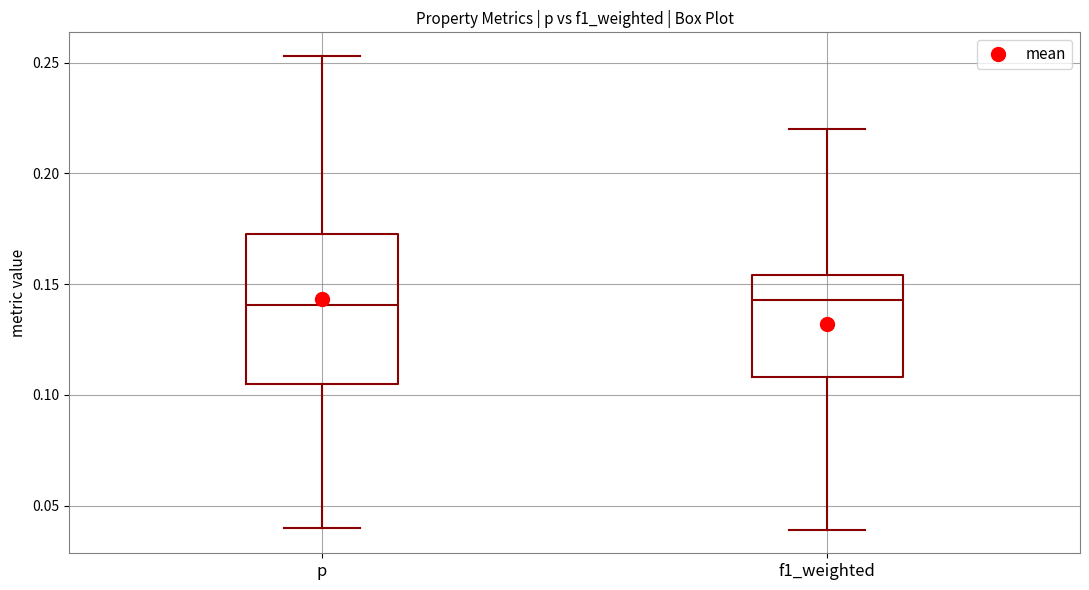

Where does the median line of the box for f1_weighted sit on the y-axis? The values are not printed on the chart, so give them approximately, as read against the axis.

0.145